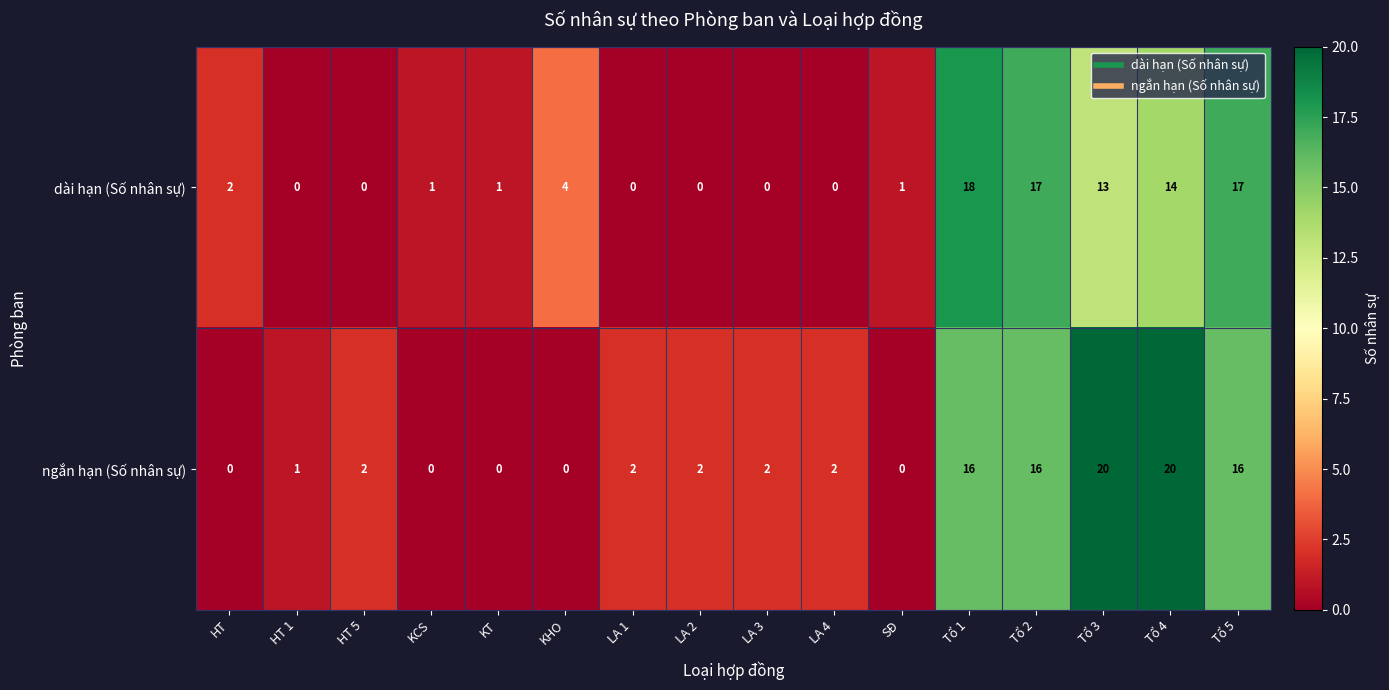

The dài hạn (Số nhân sự) series shows 17 at Tổ 5. True or false?

True